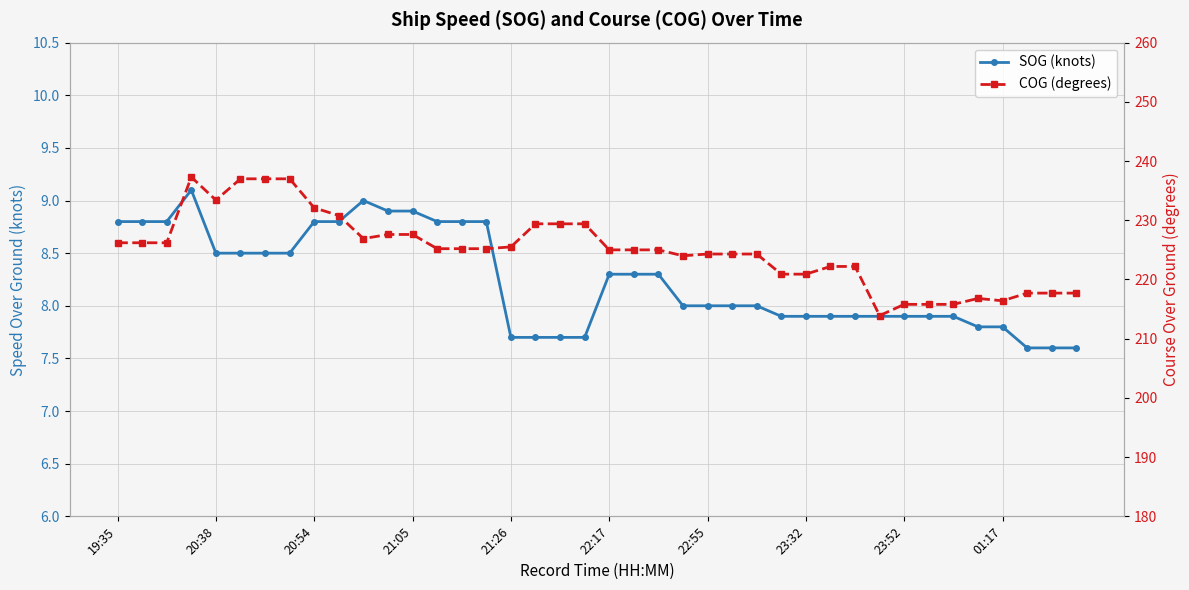

Between 11 and 38, which series saw the biggest shift?

COG (degrees)